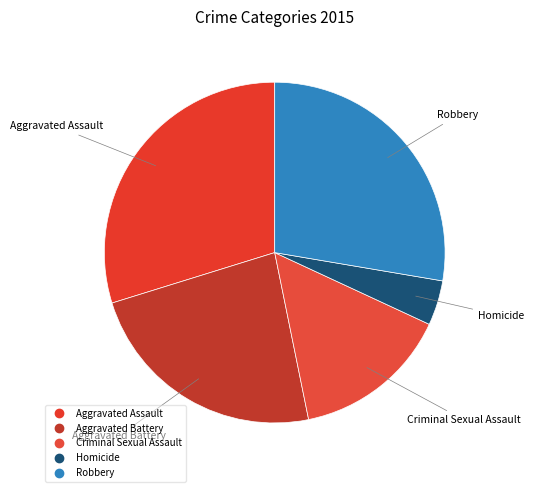

How many segments does this pie chart have?

5